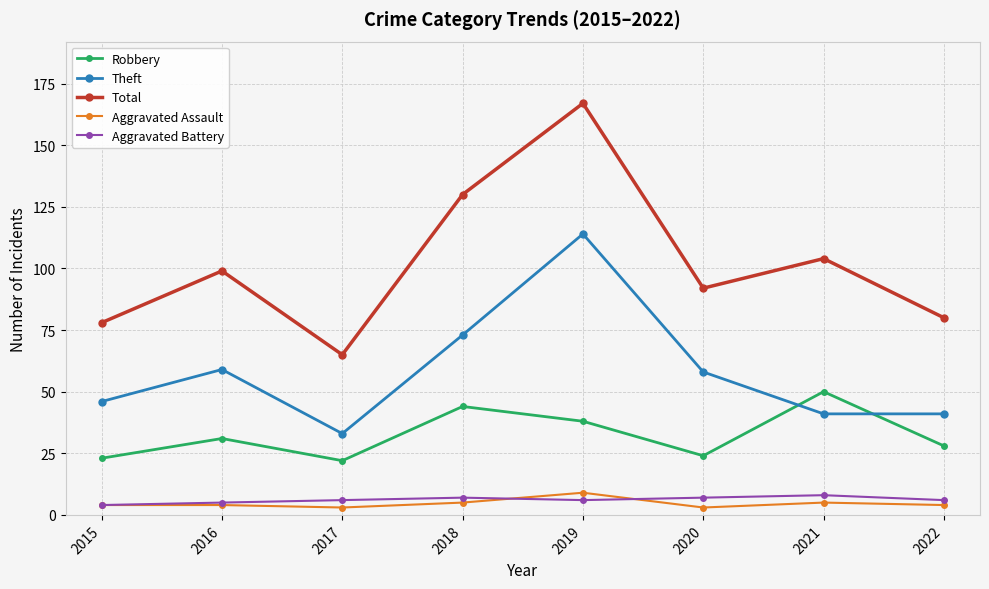

What is the difference between the highest and lowest values at 2015?

74